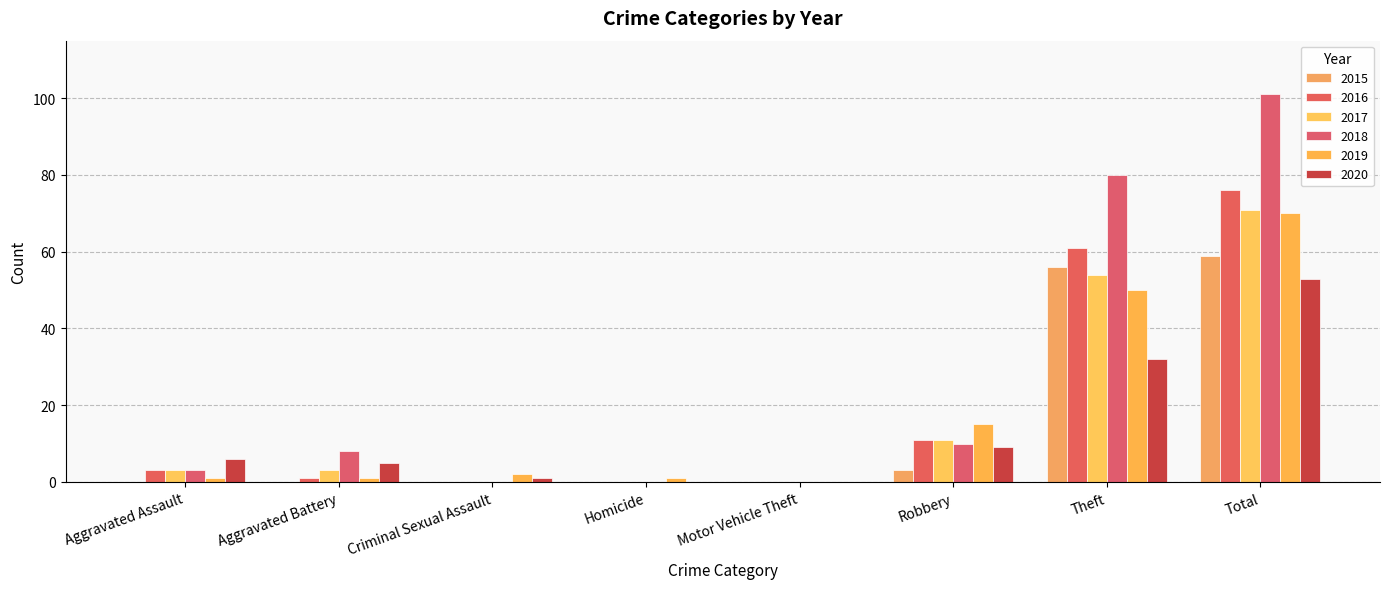

What is the highest value of the 2017 series?

71